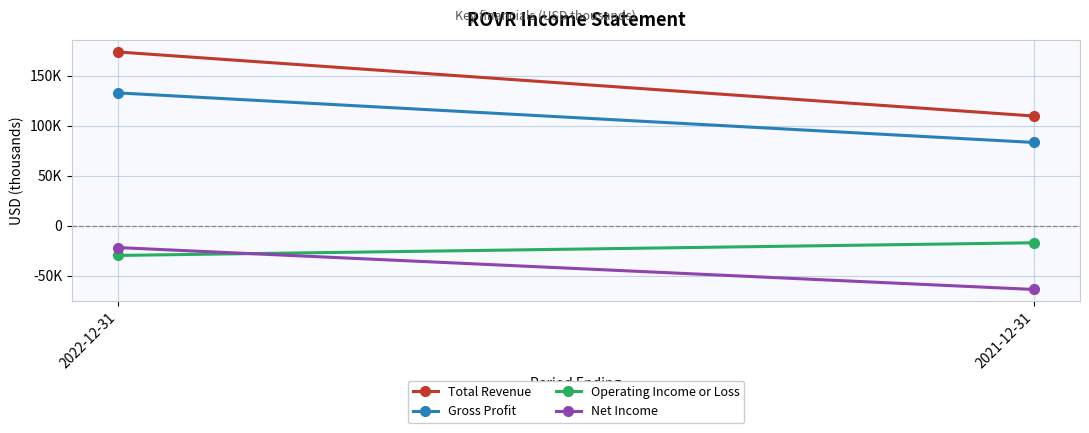

What is the difference between the maximum and minimum values in the Gross Profit series?

49700